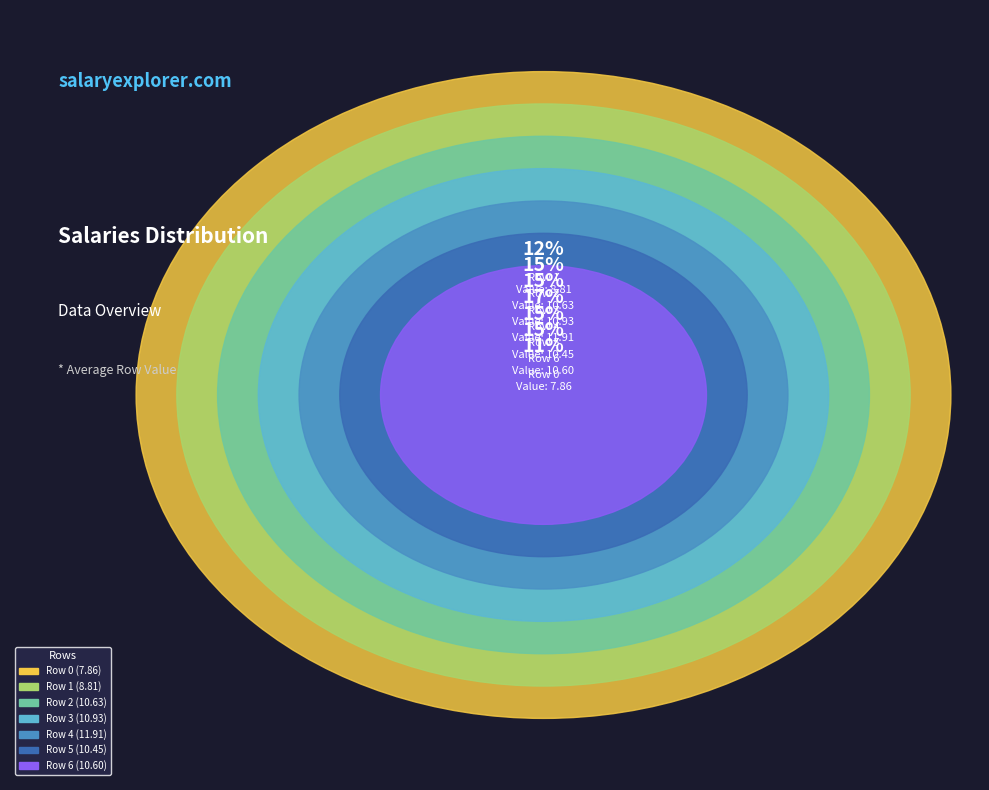

Is it true that Row 5 is 15% of the pie?

True